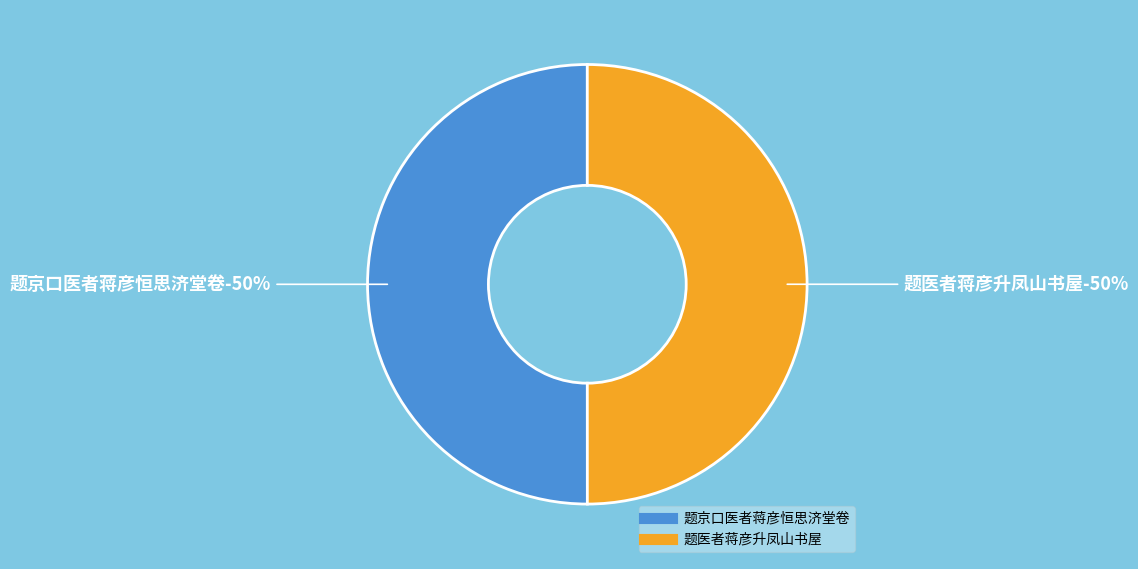

What is the majority slice?

题京口医者蒋彦恒思济堂卷